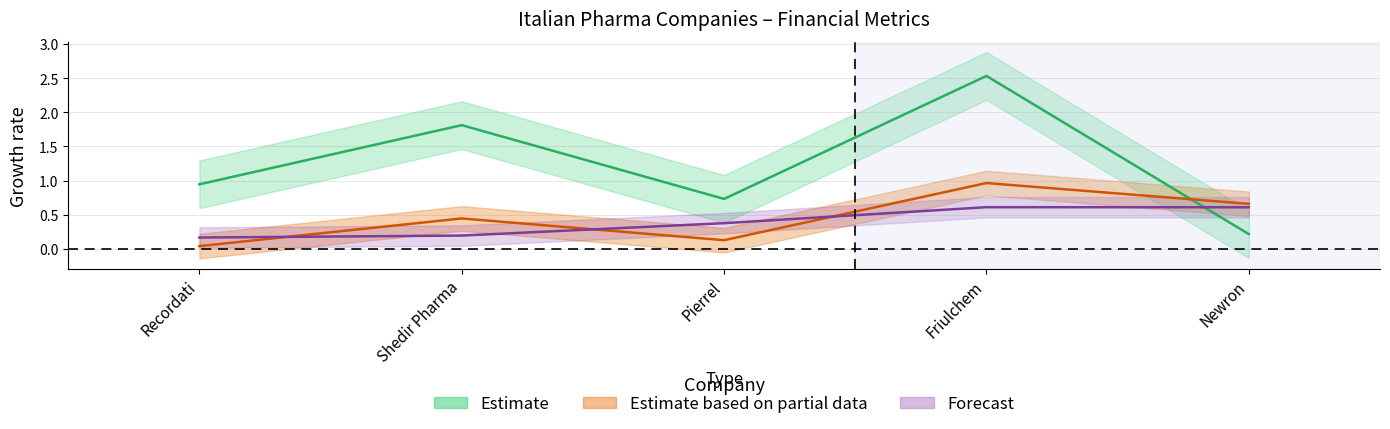

In sales_invested_capital, how many points are higher than both neighbors (excluding endpoints)?

2